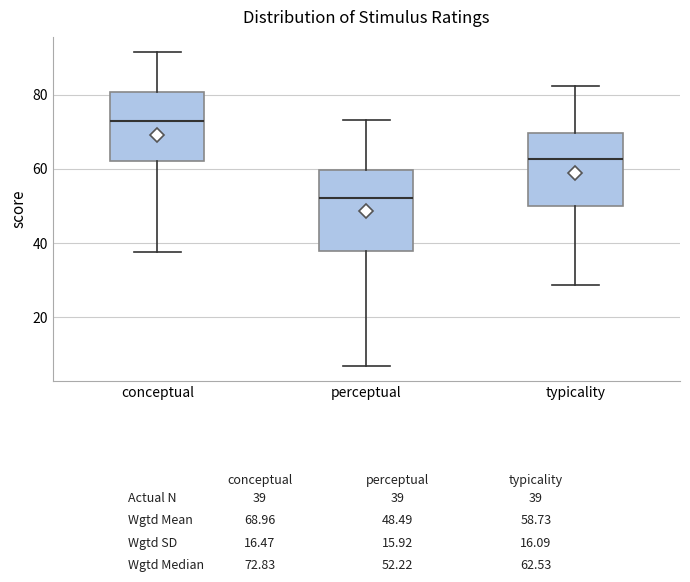

Which box has the highest median line?

conceptual